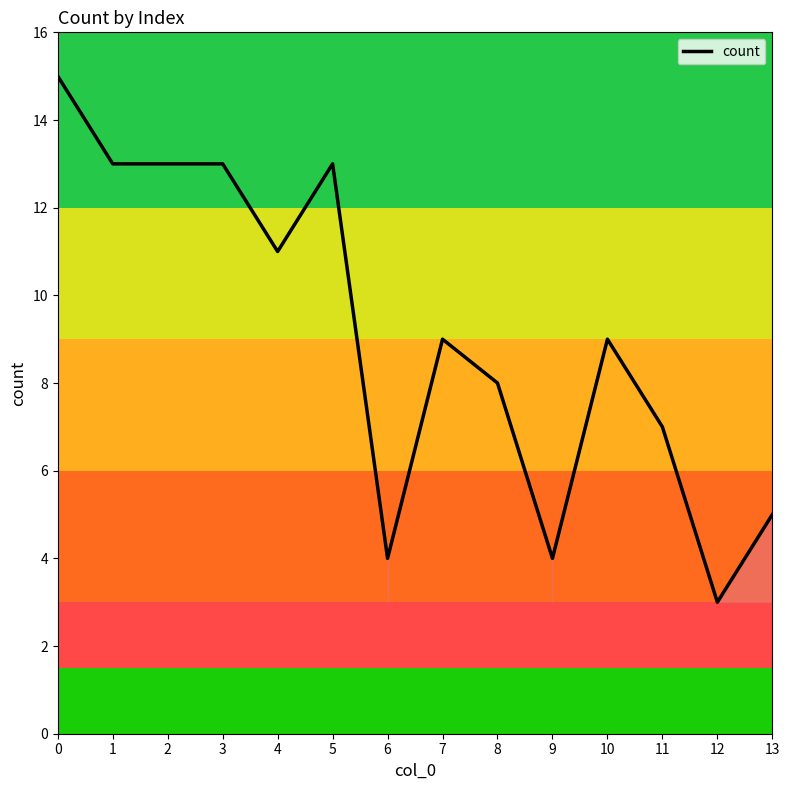

Read the value at 3, to the nearest 10.

10